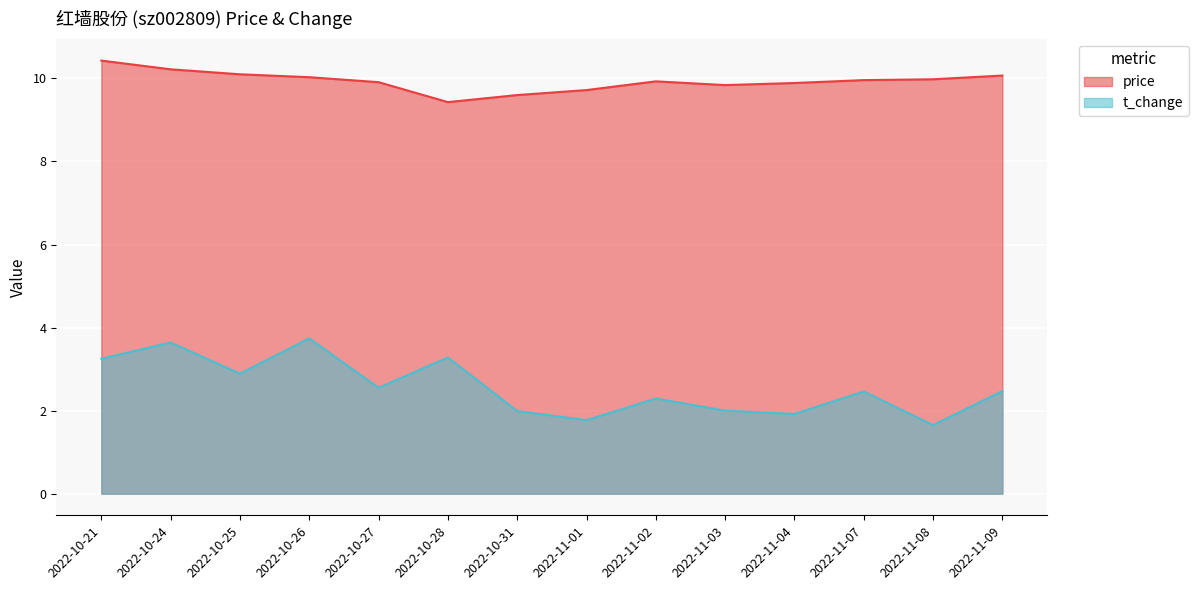

Rank the series by their average value, from highest to lowest.

price, t_change